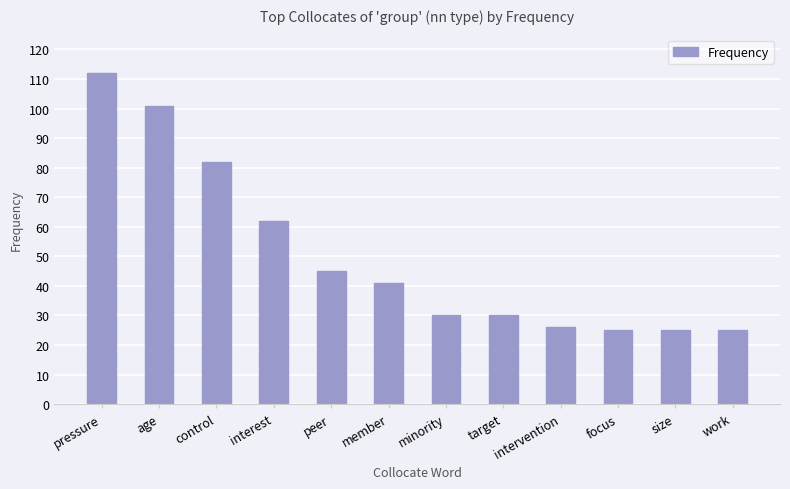

How many values are below 41?

6